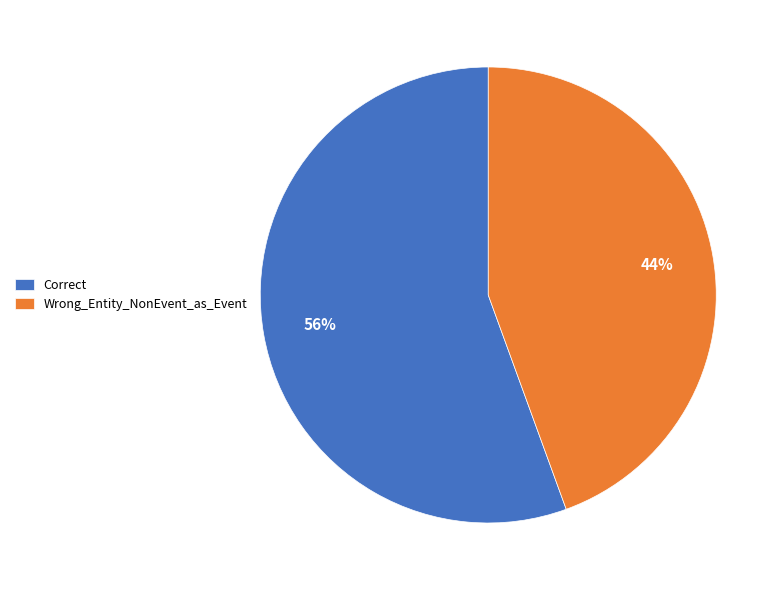

Which has a higher value, Wrong_Entity_NonEvent_as_Event or Correct?

Correct